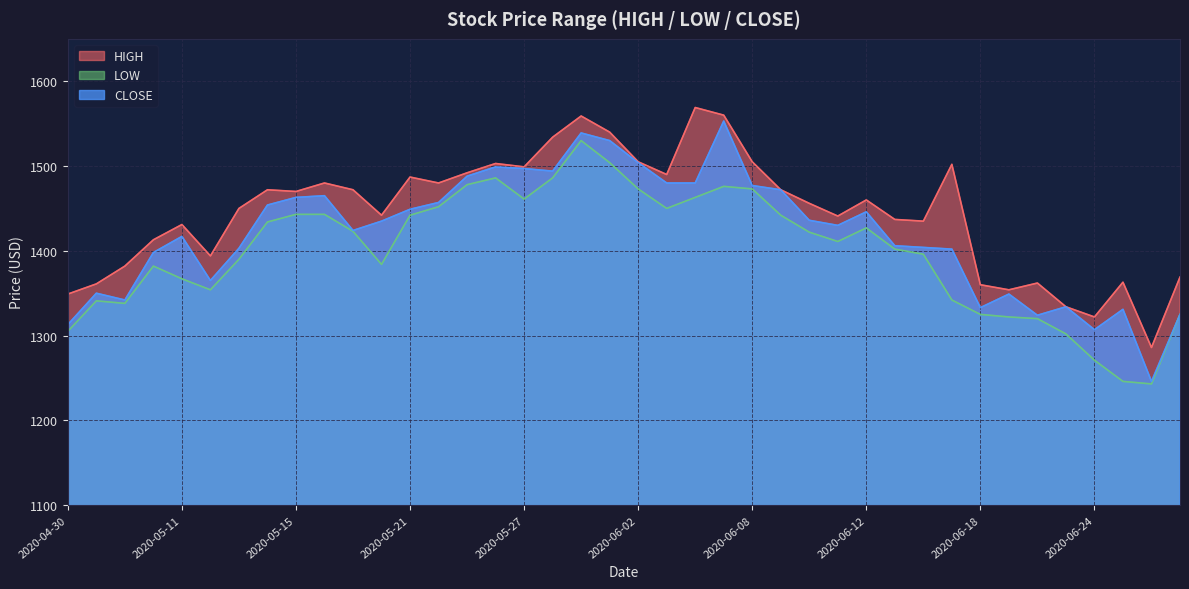

What is the value of the LOW point at the 23rd from the left?

1463